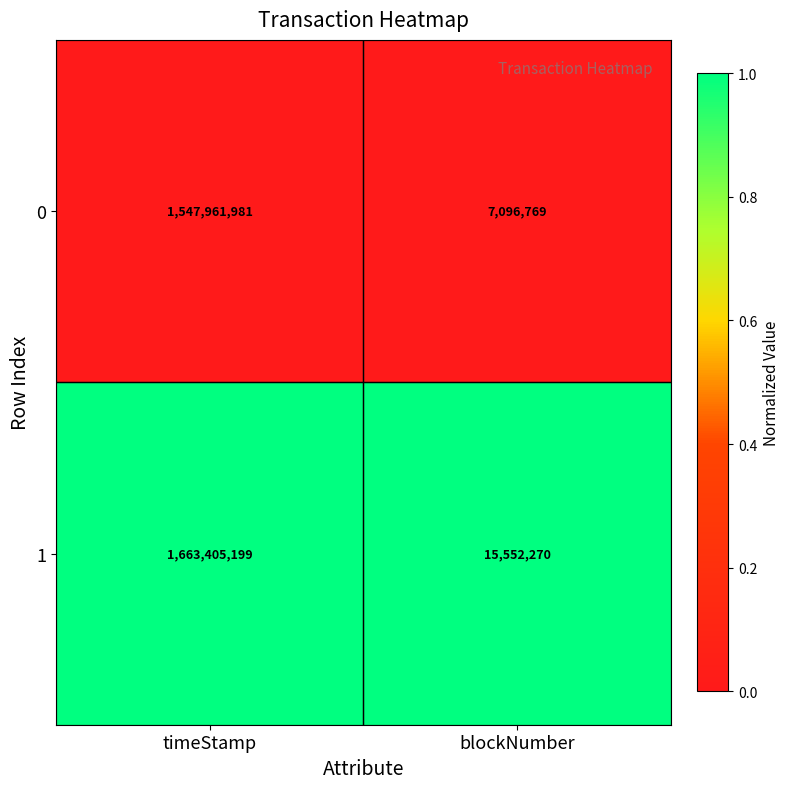

What is the sum of all 1 values?

1678957469